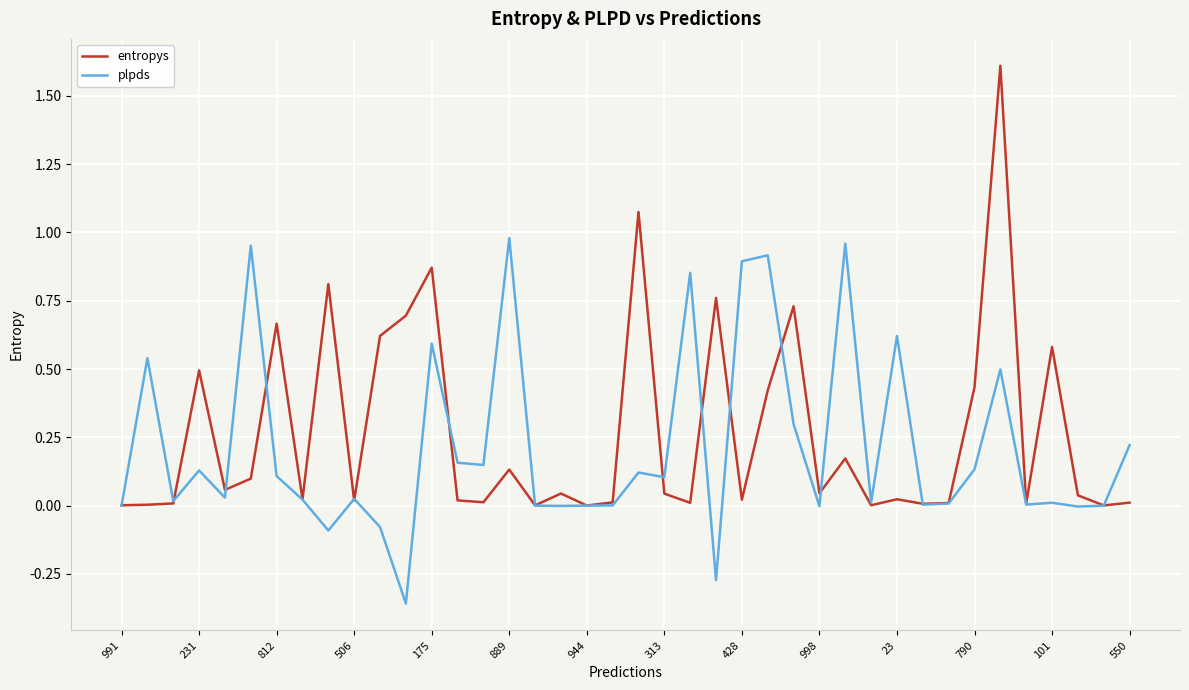

Which series has the largest range (max minus min)?

entropys